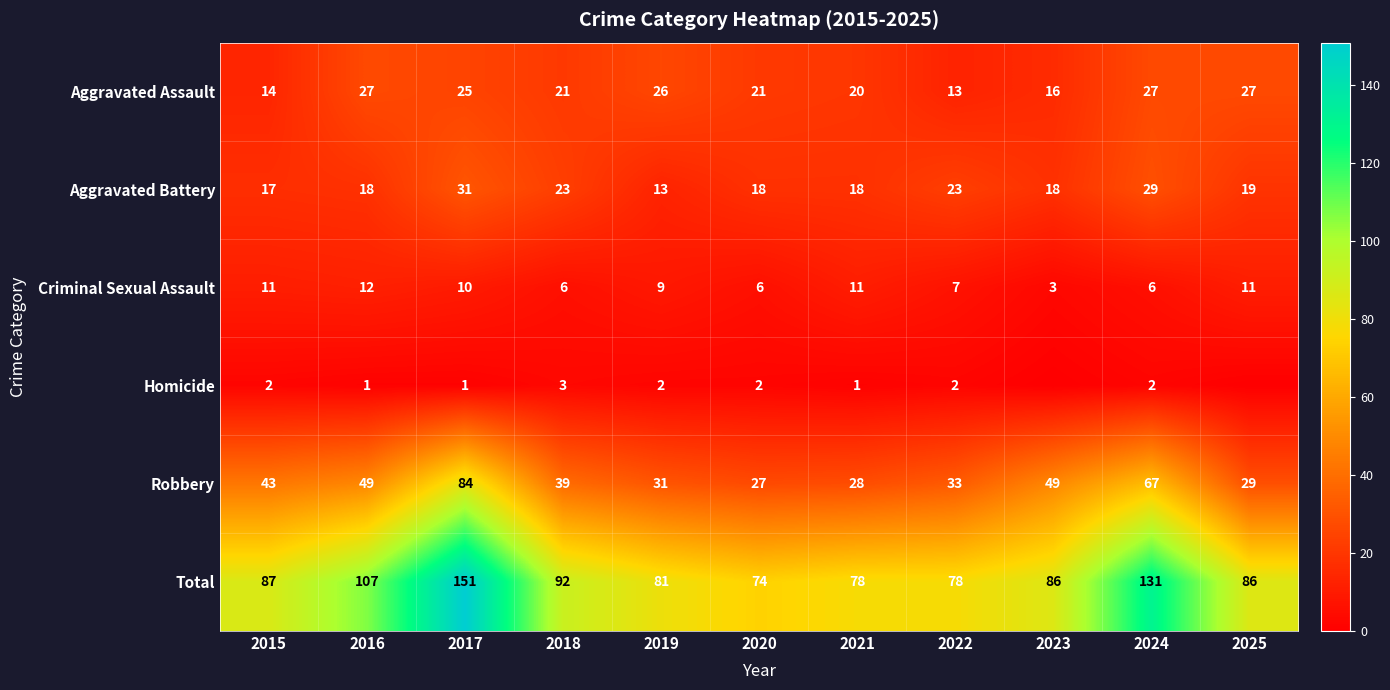

True or false: Criminal Sexual Assault has a value of 4 at 2023.

False